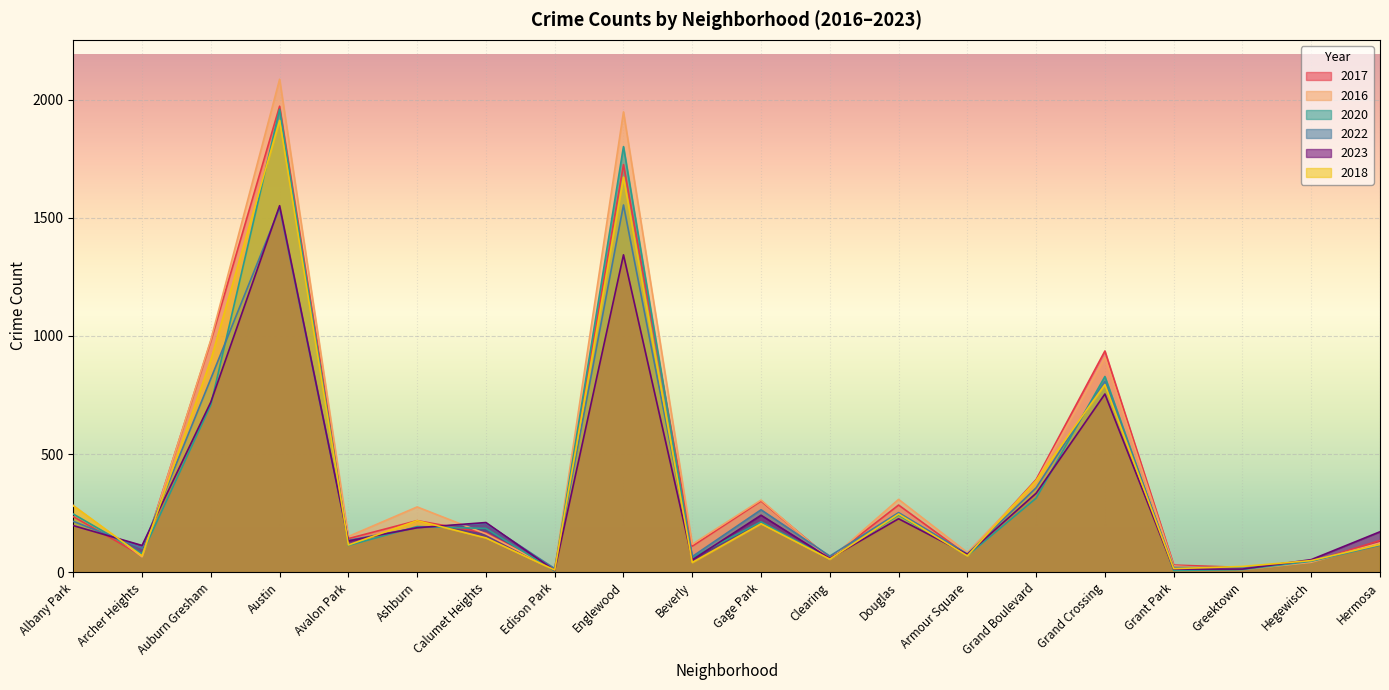

What are all the series names shown in the legend?

2017, 2016, 2020, 2022, 2023, 2018